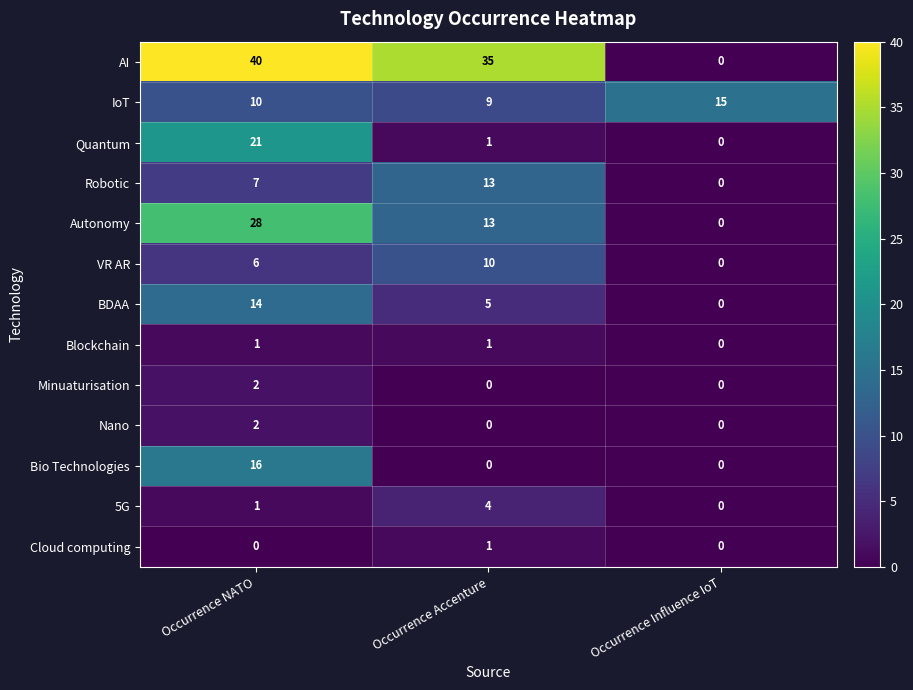

Which label corresponds to the largest value in the chart?

Occurrence NATO